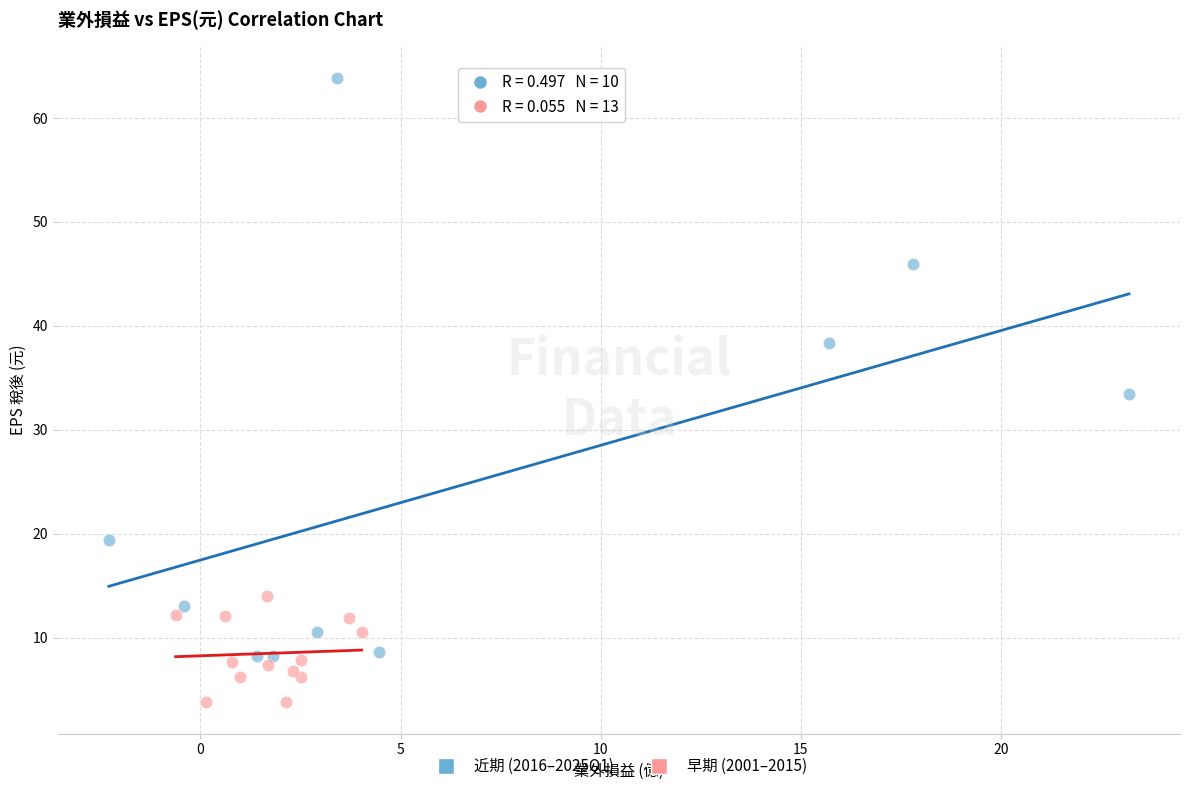

Which series reaches the maximum Y coordinate?

近期 (2016–2025Q1)